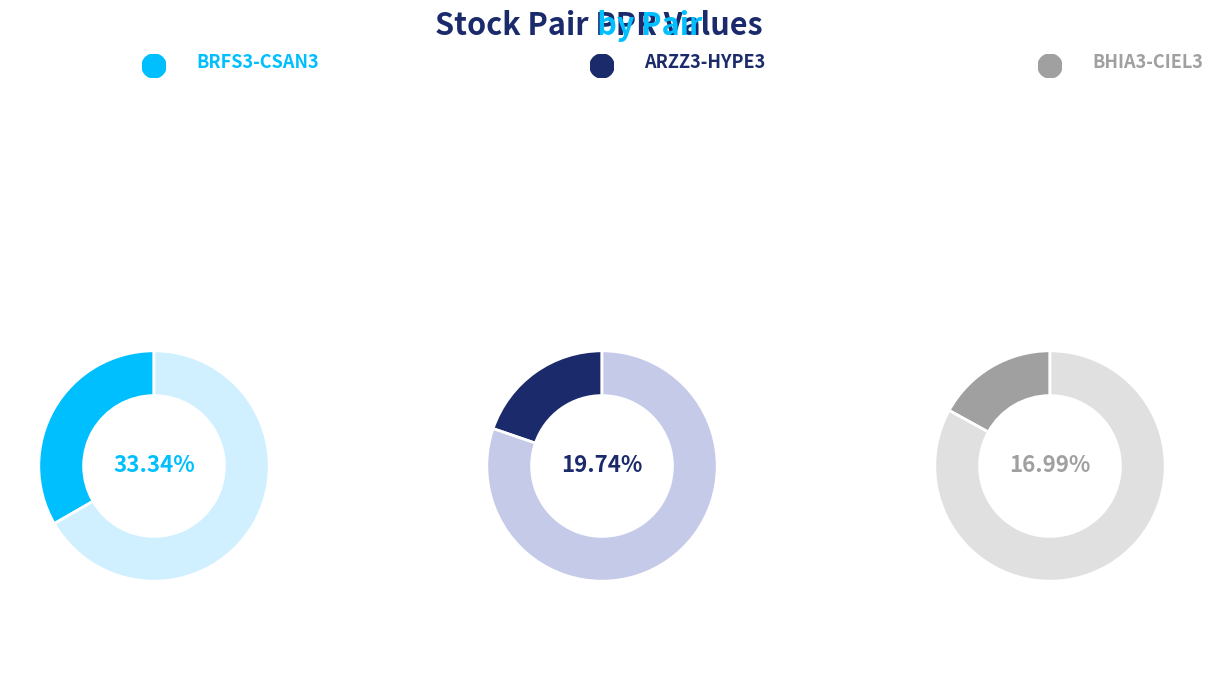

True or false: BRFS3-CSAN3 accounts for 33% of the total.

True